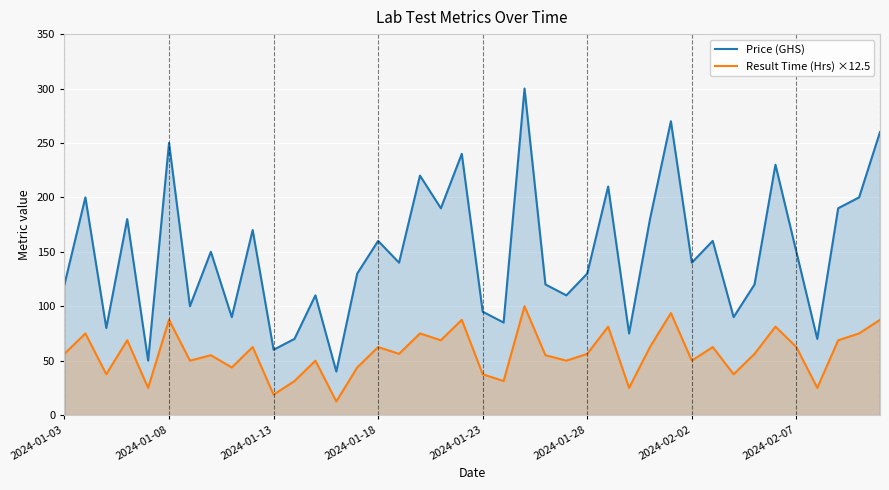

What is the value of the Price (GHS) point at the 21st from the left?

95.0